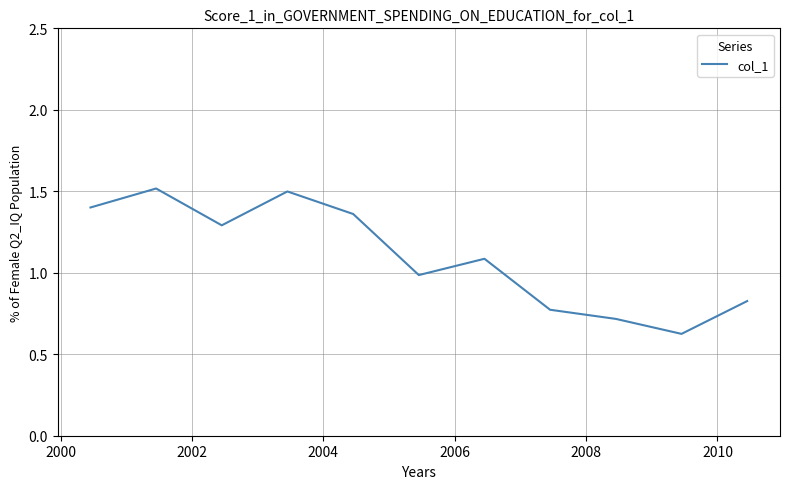

How many interior local peaks (higher than both neighbors) does the data have?

3